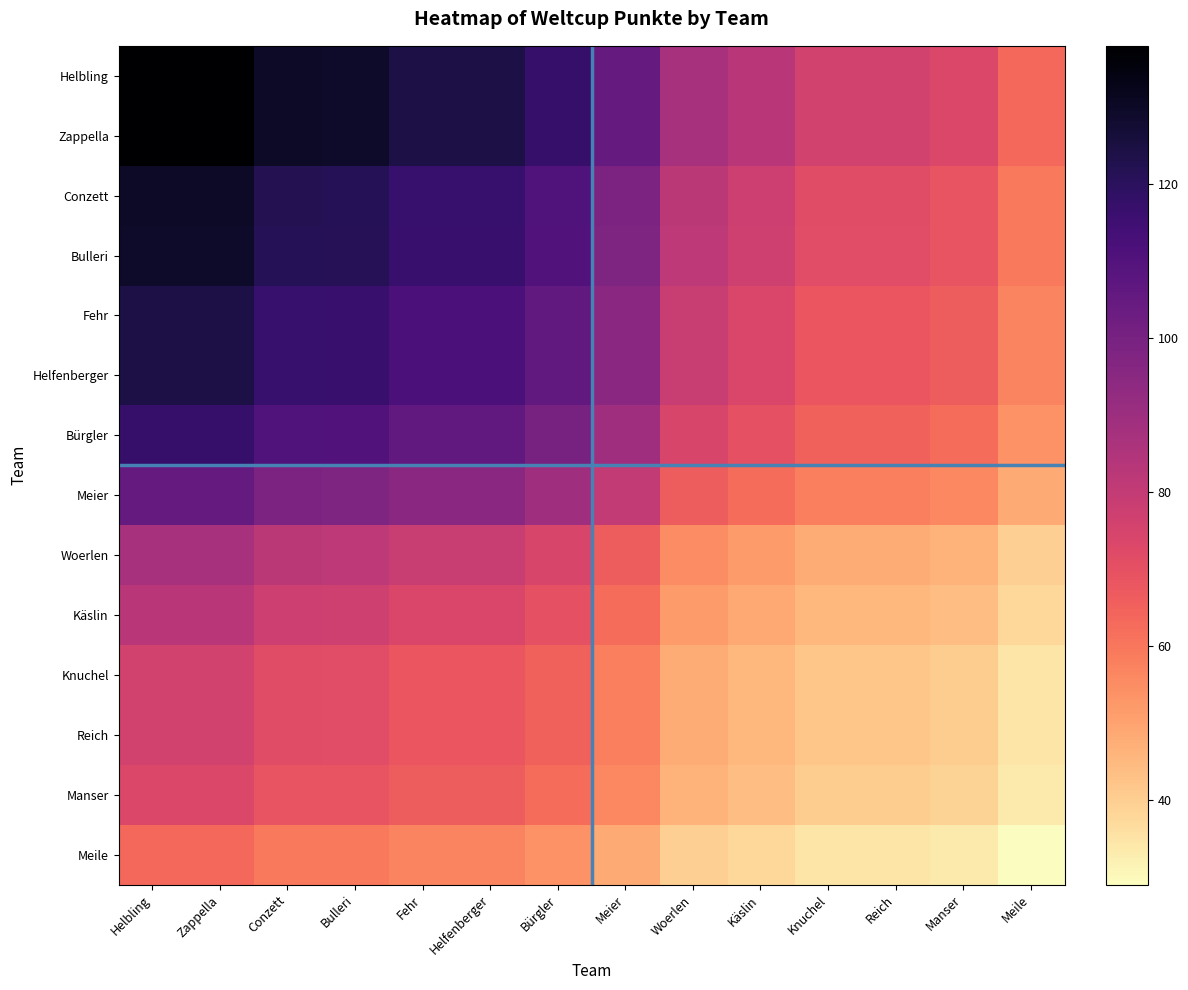

Which series has the largest total across all categories?

Helbling